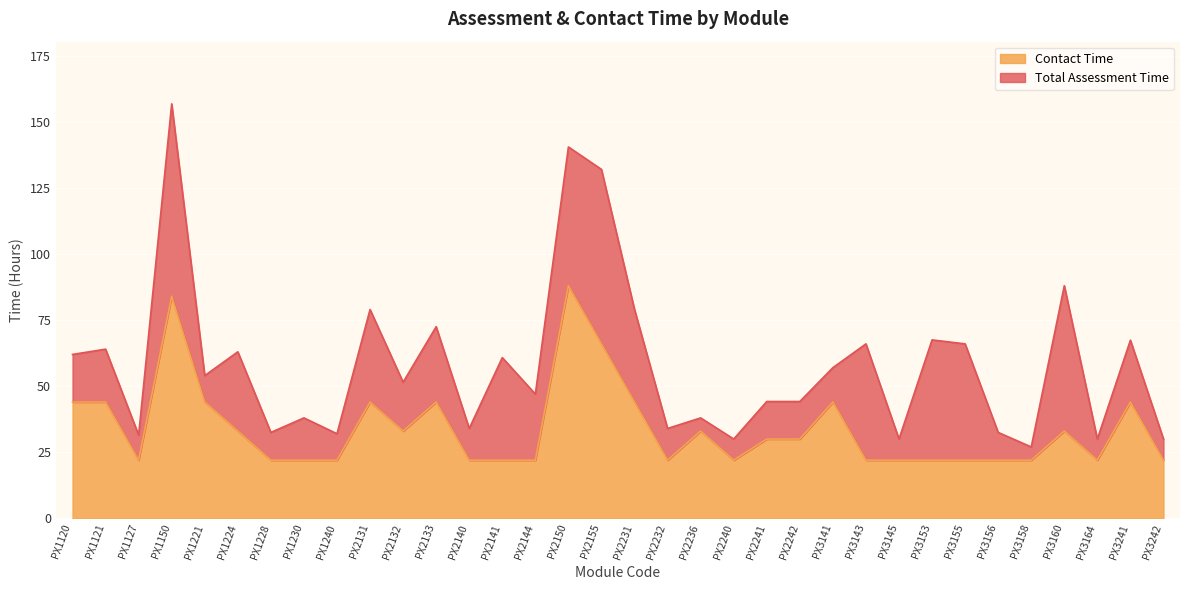

What is the value of the 2nd point from the left?

44